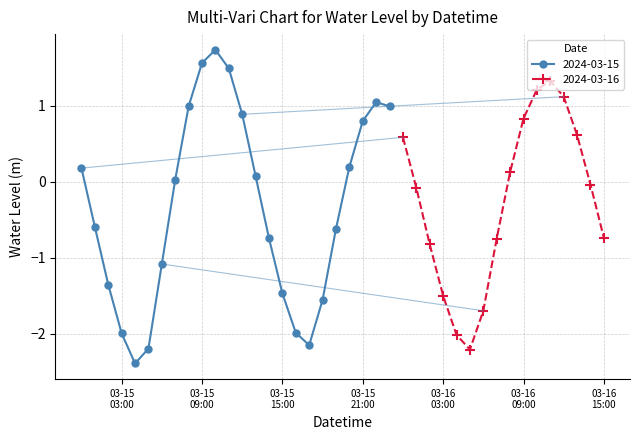

The value at 2024-03-15 11:00:00 is 1.5. True or false?

True